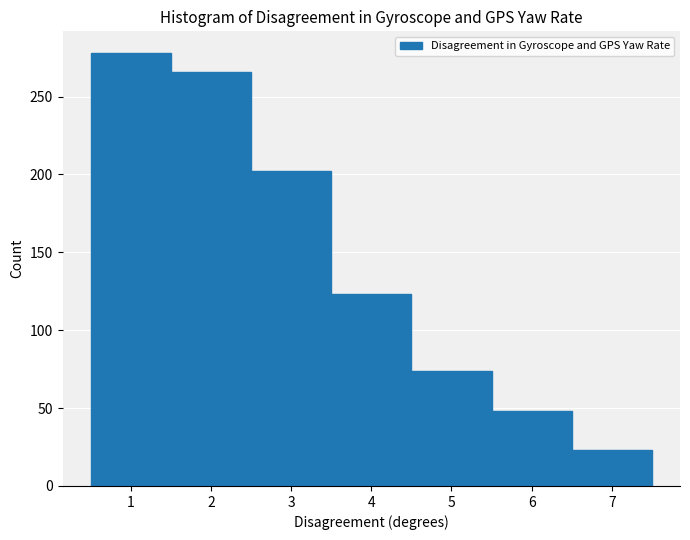

Reading left to right, list every bar in this chart as the range it spans on the x-axis followed by its height. The values are not printed on the chart, so give them approximately, as read against the axis.

0.5 to 1.5: 280
1.5 to 2.5: 265
2.5 to 3.5: 200
3.5 to 4.5: 125
4.5 to 5.5: 75
5.5 to 6.5: 50
6.5 to 7.5: 25